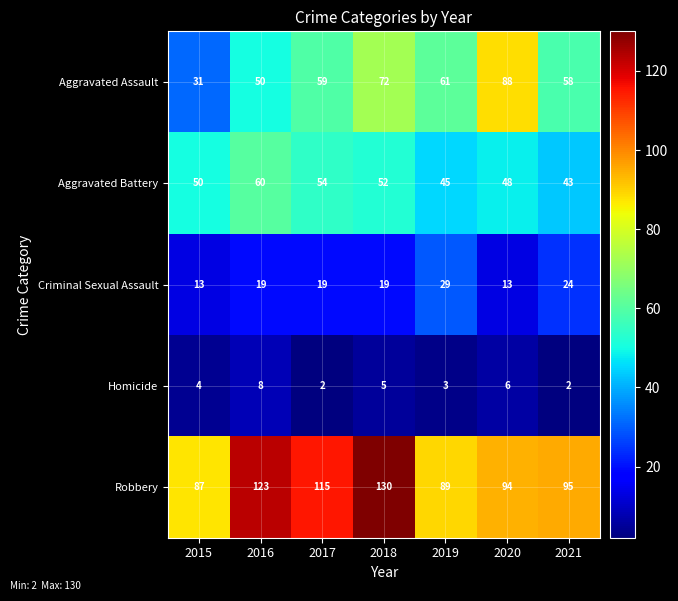

Rank the series at 2017 from lowest to highest value.

Homicide, Criminal Sexual Assault, Aggravated Battery, Aggravated Assault, Robbery